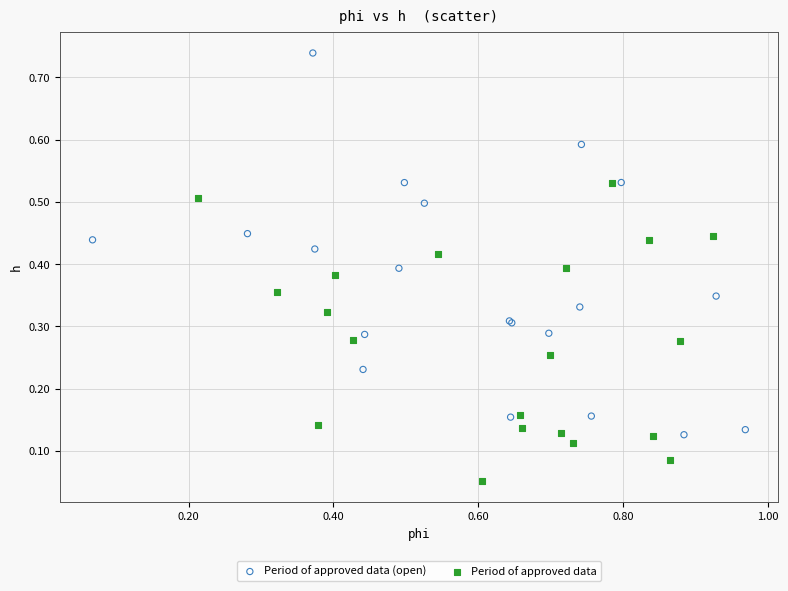

Which series has the widest spread of Y values?

Period of approved data (open)